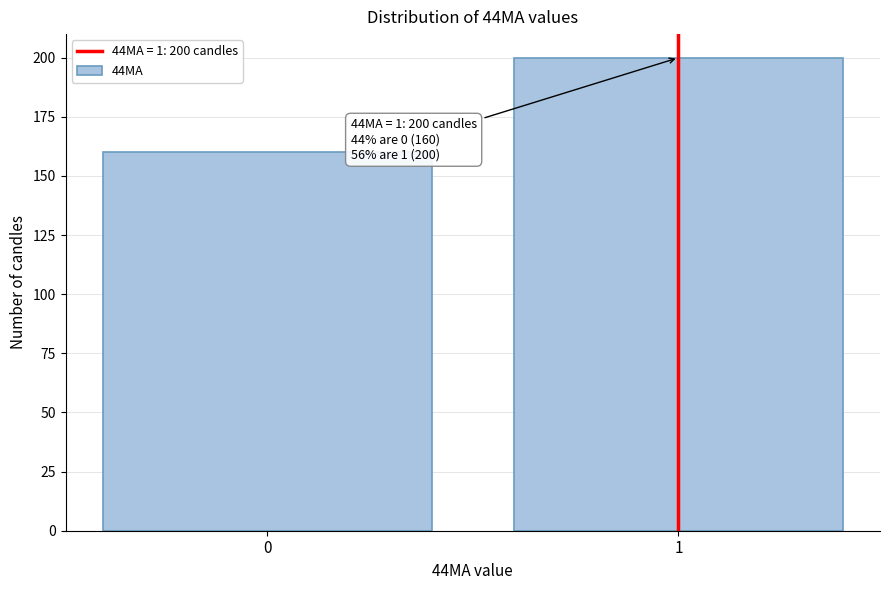

Reading left to right, extract all data points from this chart.

0=160	1=200